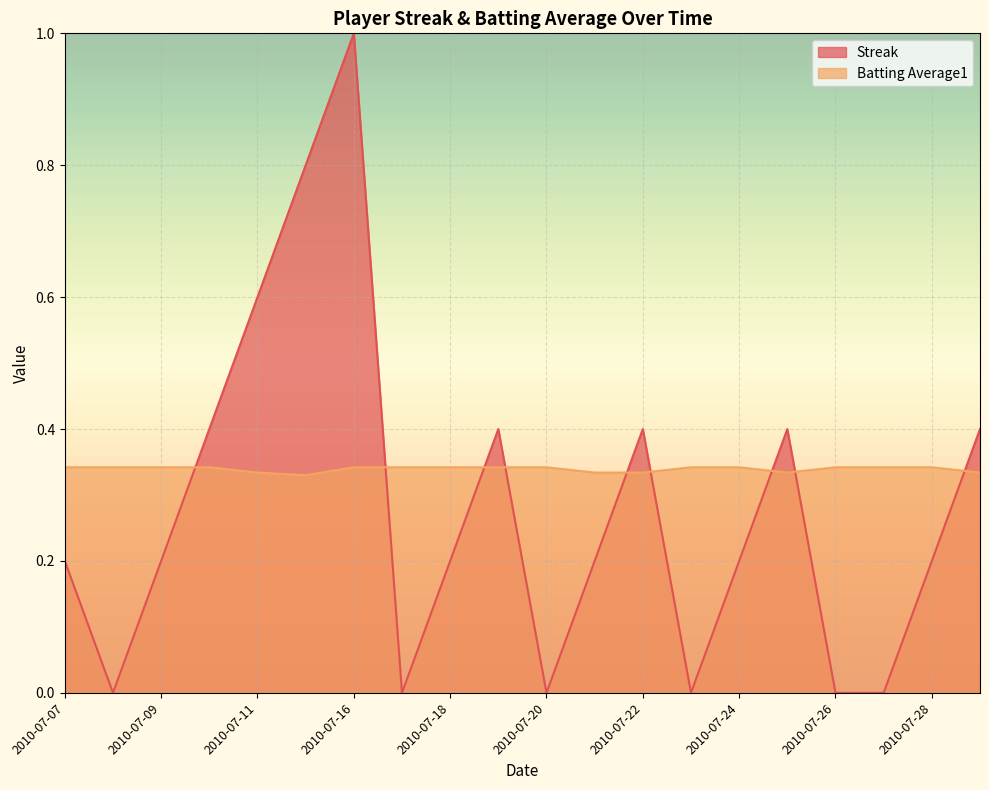

What is the maximum value shown in the chart?

1.0